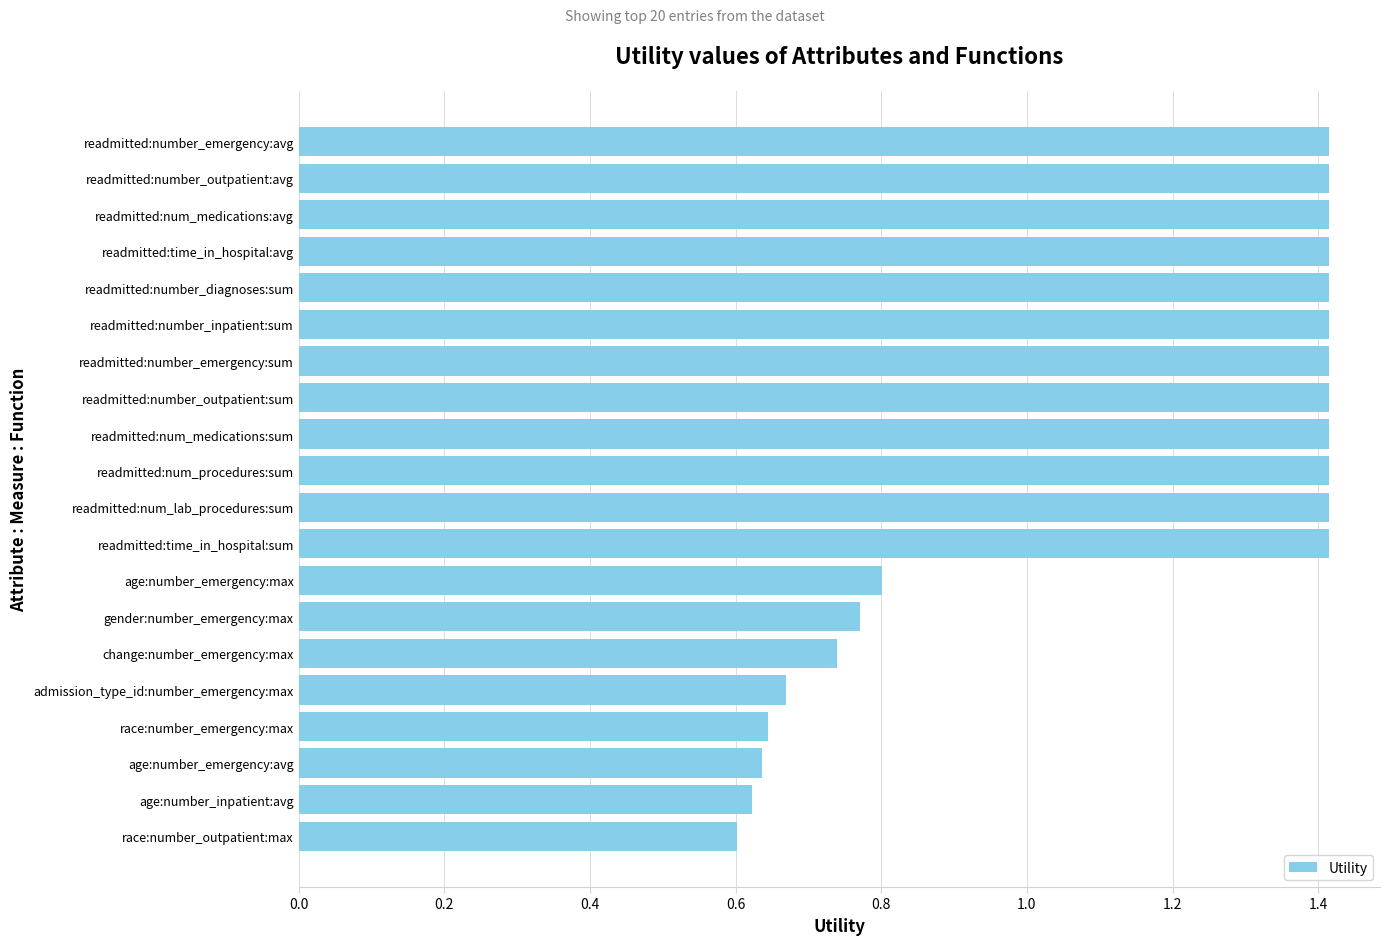

What is the sum of the values at readmitted:time_in_hospital:avg and readmitted:number_diagnoses:sum?

2.8